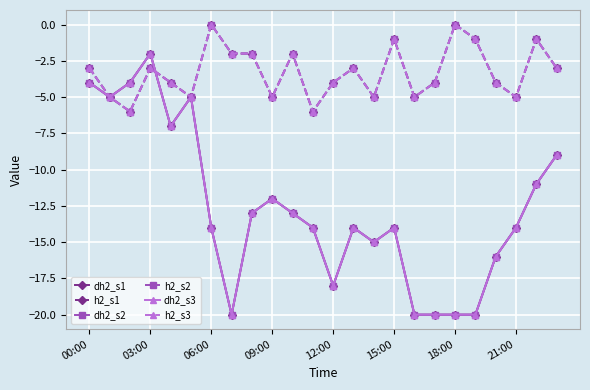

Which series has the largest total across all categories?

h2_s1